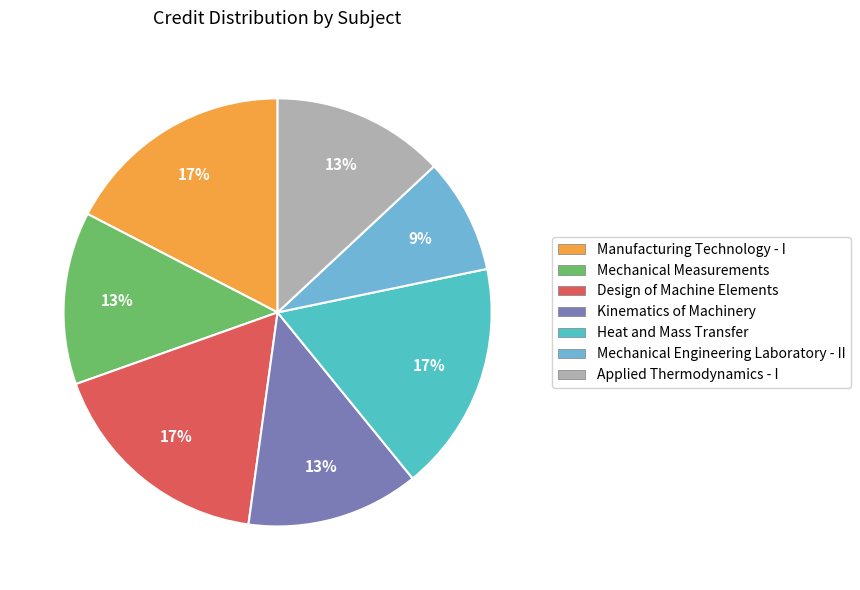

To the nearest percent, what is the average slice percentage?

14%